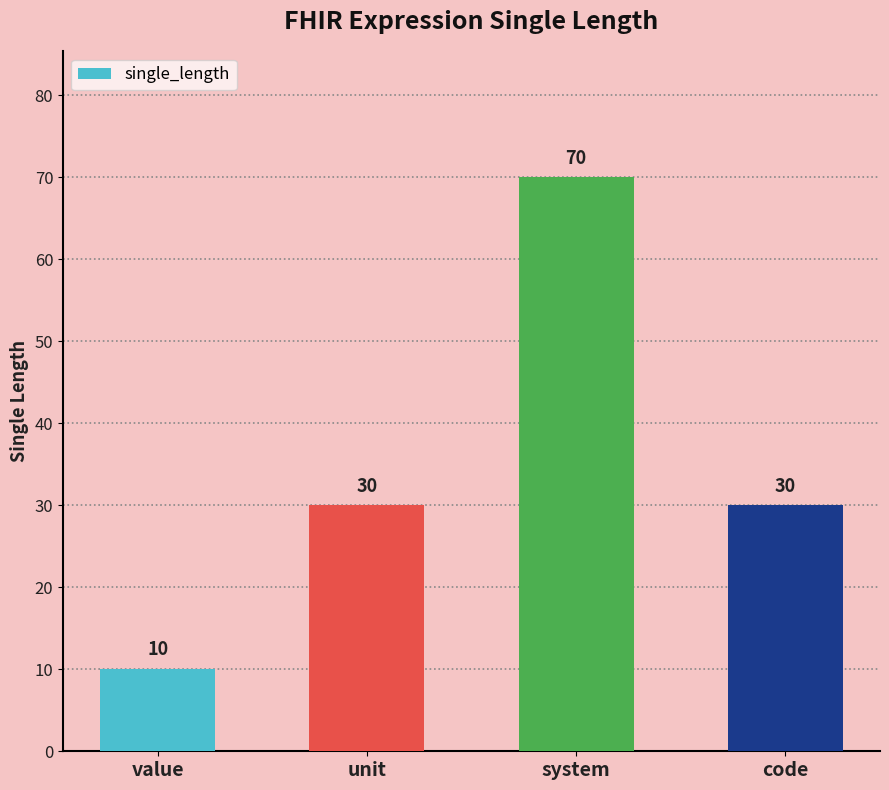

Which category has the highest value across all series?

system